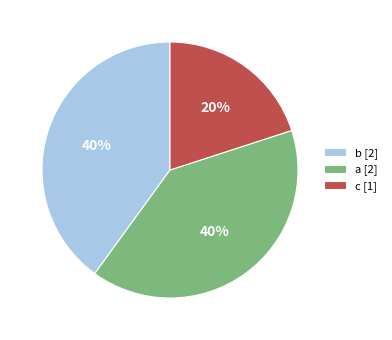

Is it true that a is 35% of the pie?

False